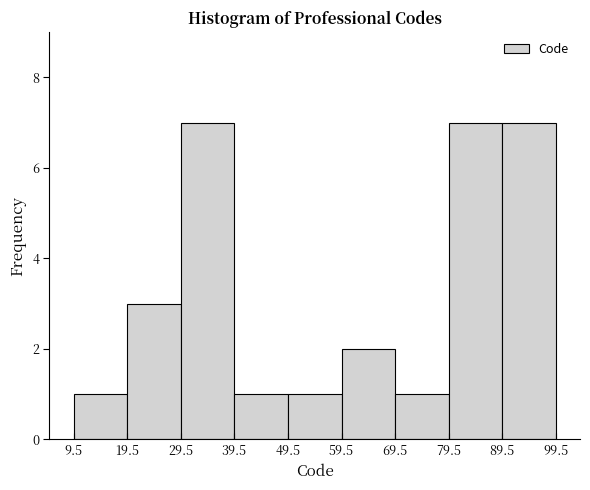

How tall is the bar that spans 19.5 to 29.5 on the x-axis? The values are not printed on the chart, so give them approximately, as read against the axis.

3